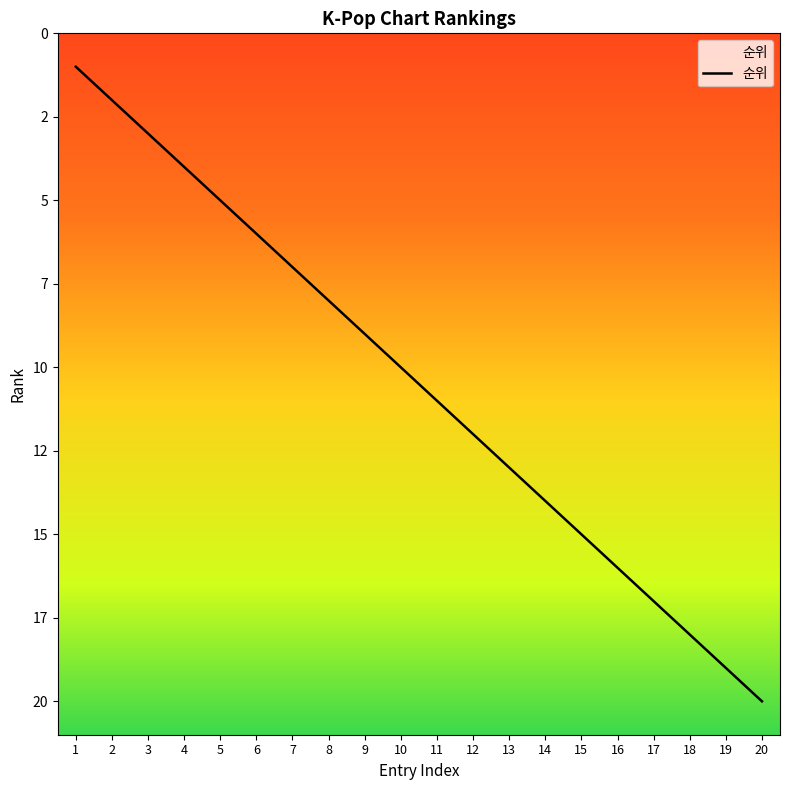

What is the change in value from 8 to 17?

+9